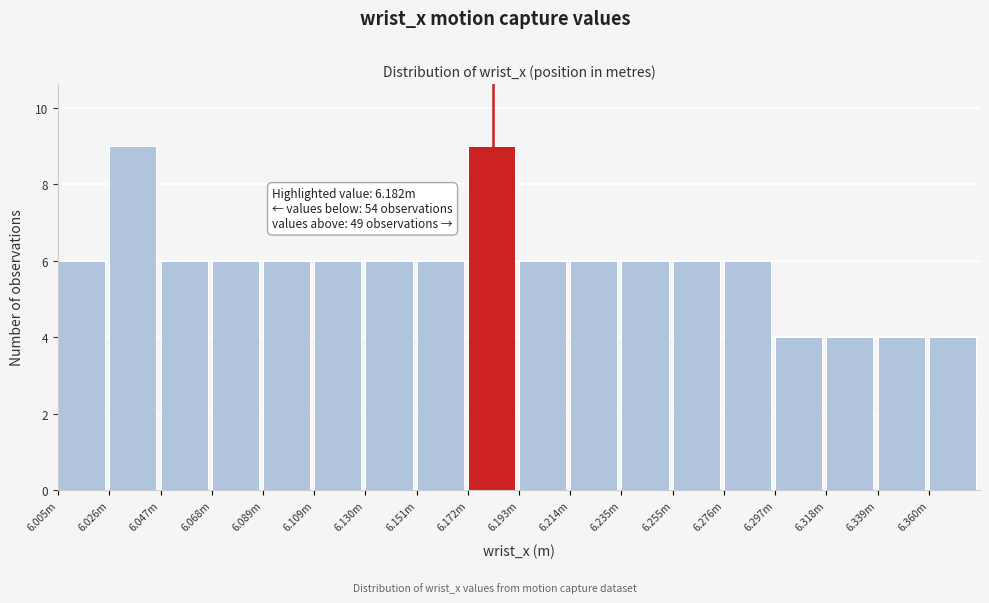

Reading left to right, transcribe all the data shown in this chart.

6.005m=6	6.026m=9	6.047m=6	6.068m=6	6.089m=6	6.109m=6	6.130m=6	6.151m=6	6.172m=9	6.193m=6	6.214m=6	6.235m=6	6.255m=6	6.276m=6	6.297m=4	6.318m=4	6.339m=4	6.360m=4